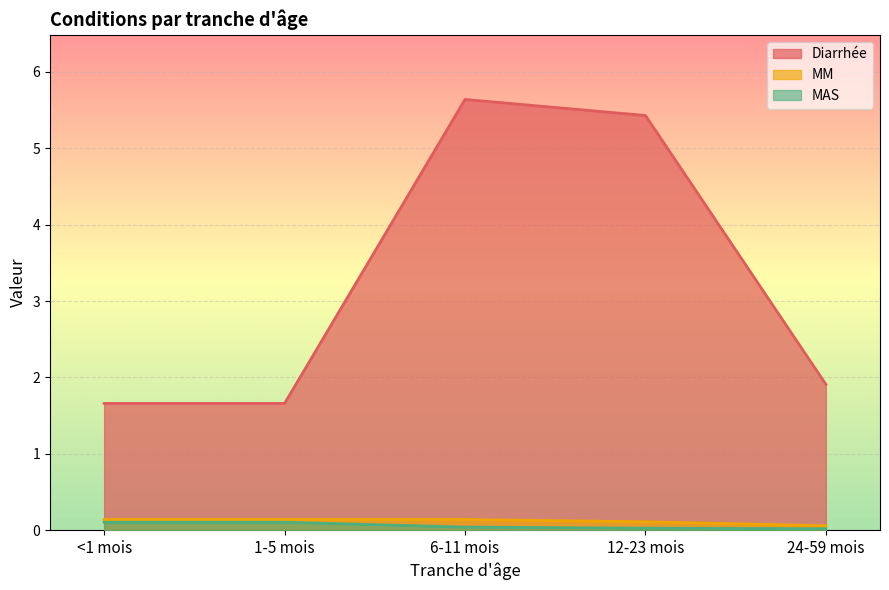

What is the difference between the Diarrhée values at 1-5 mois and 12-23 mois?

3.8